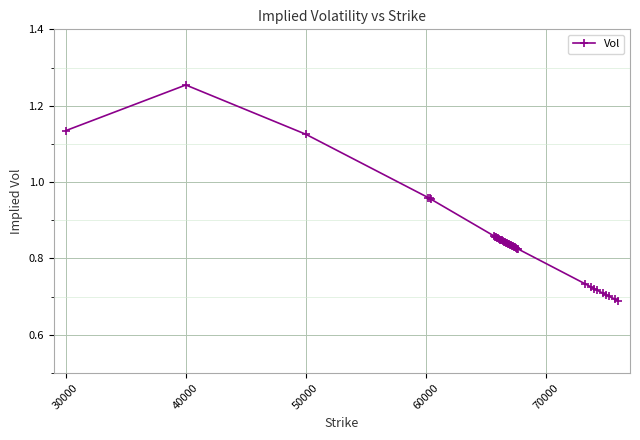

What is the difference between the maximum and second lowest values?

0.6